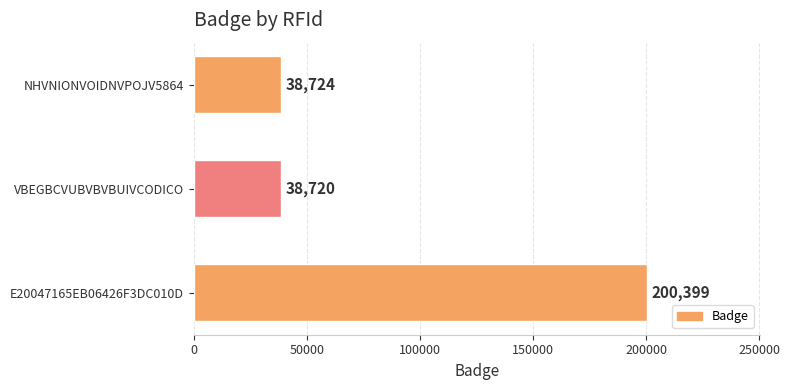

The chart shows a value of 63981 at NHVNIONVOIDNVPOJV5864. True or false?

False